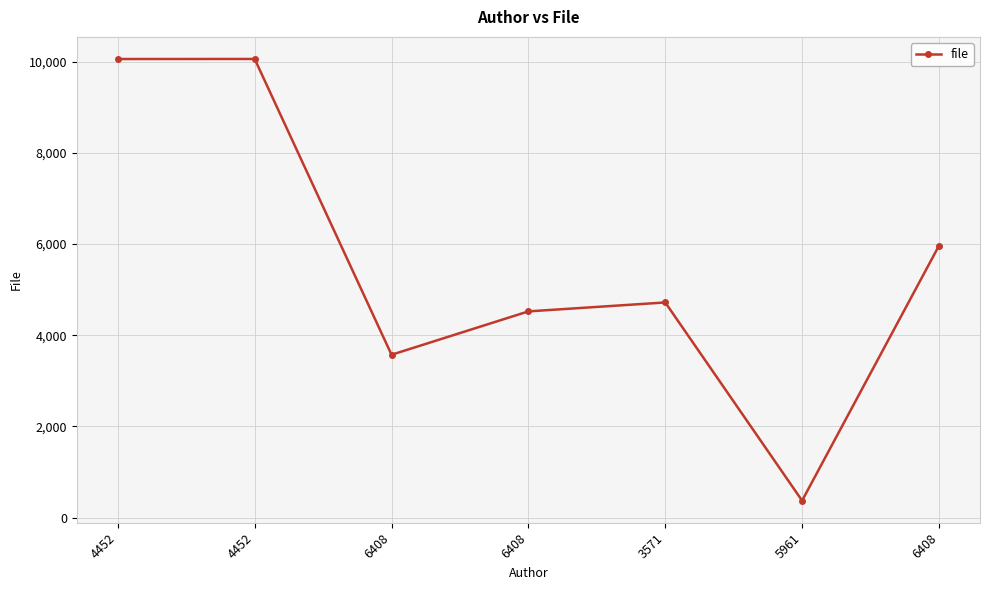

At which label is the value closest to 5214?

3571